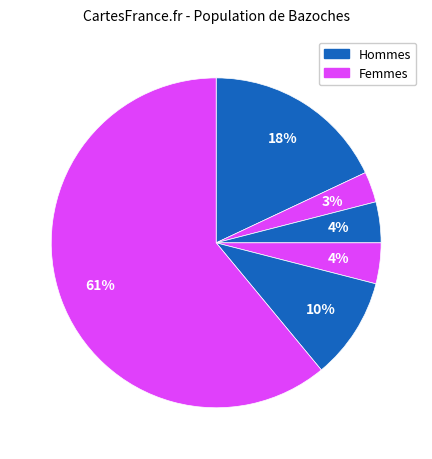

How many segments does this pie chart have?

6